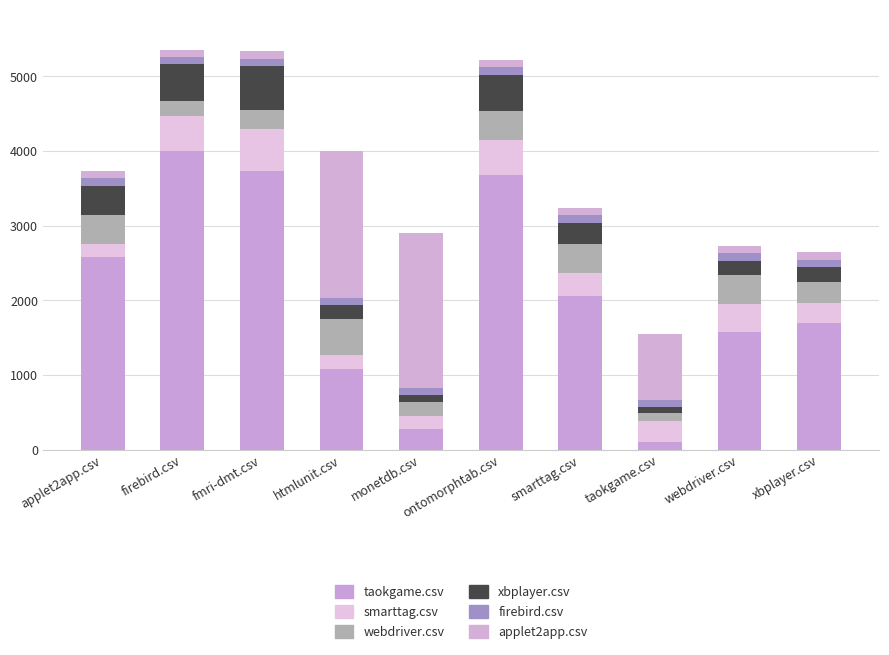

How many categories are shown in the chart?

10